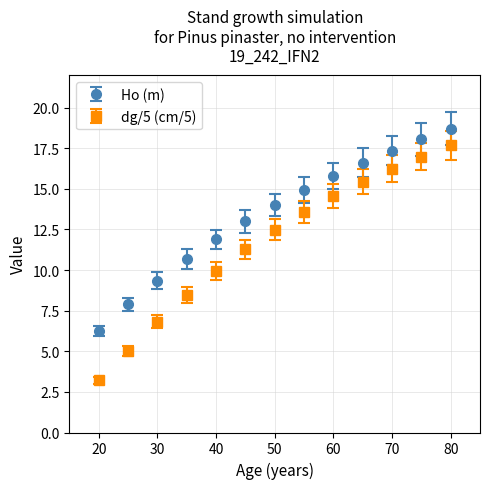

What are all the series names shown in the legend?

Ho (m), dg/5 (cm/5)